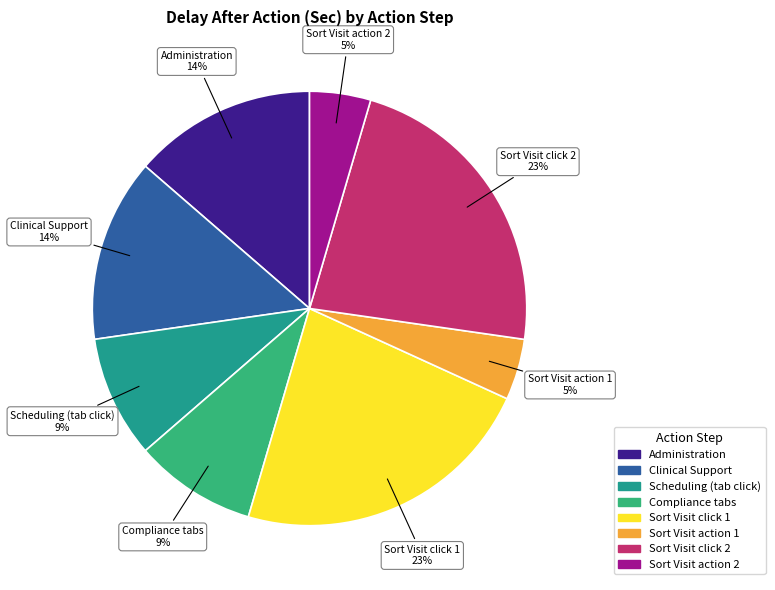

How many segments does this pie chart have?

8